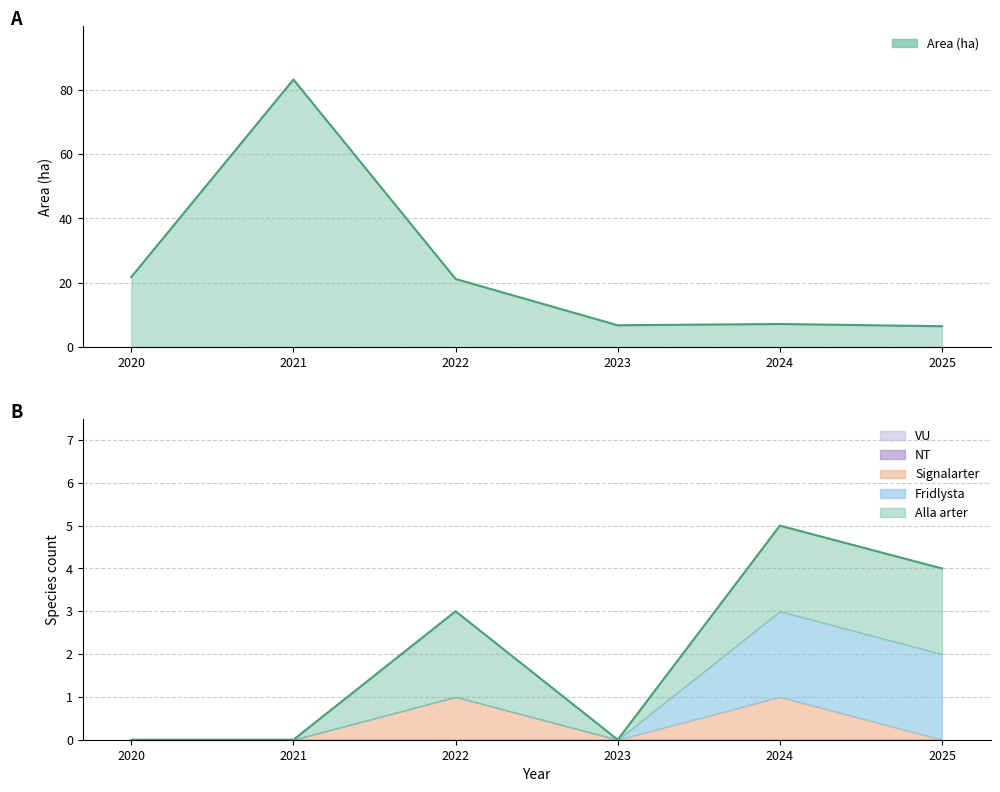

What are all the series names shown in the legend?

Area (ha), Alla arter, Fridlysta, Signalarter, NT, VU